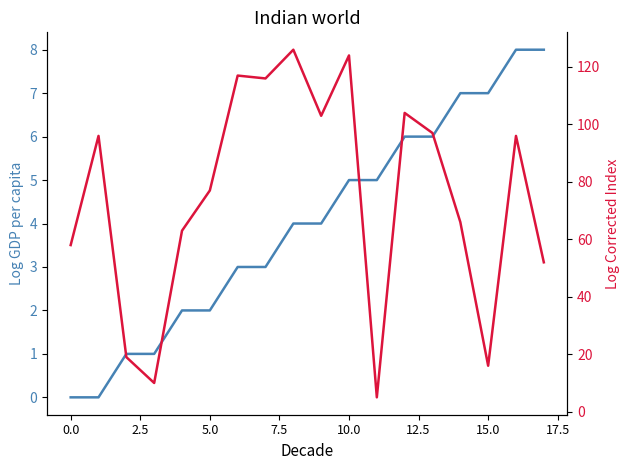

True or false: Log Corrected Index and Log GDP per capita intersect in this chart.

False